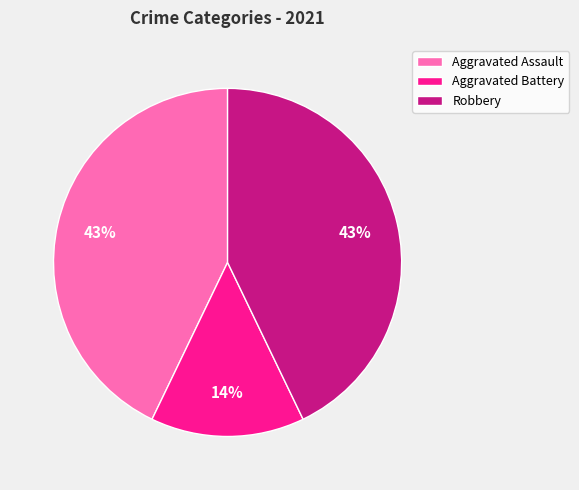

To the nearest percent, what is the combined percentage of Robbery and Aggravated Assault?

86%